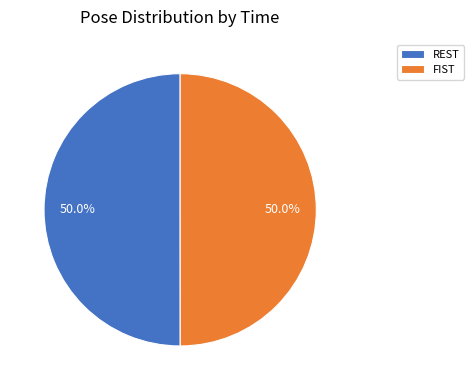

What percentage is NOT represented by REST?

50.0%